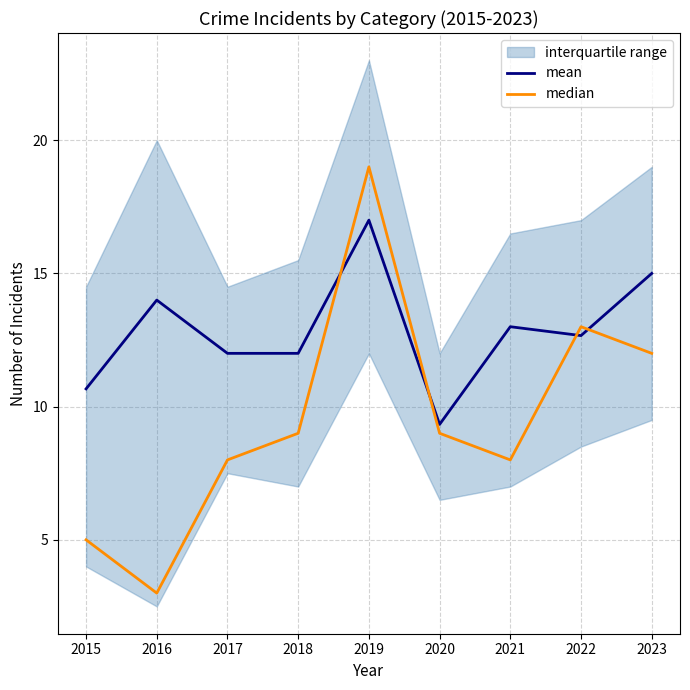

True or false: mean has a value of 14.3 at 2020.

False